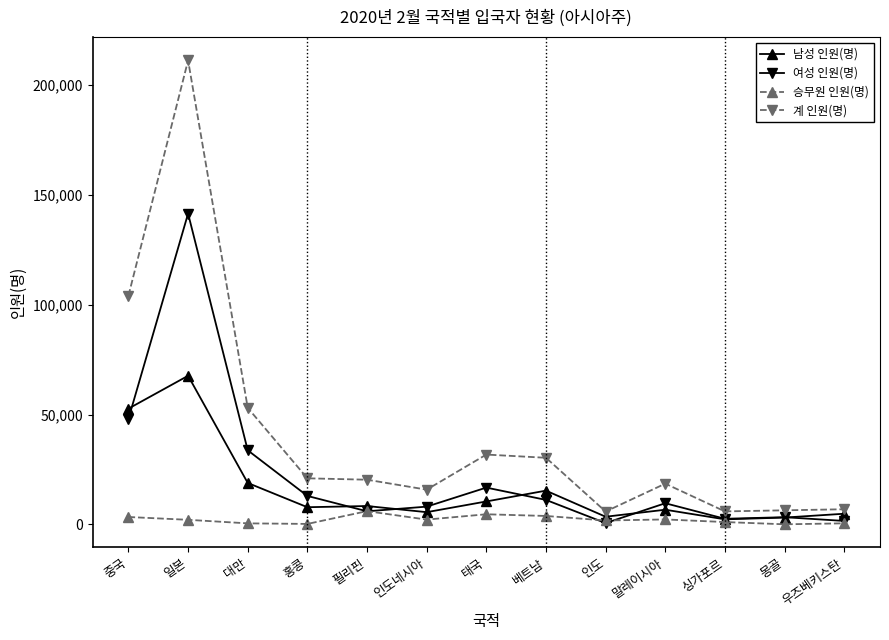

What is the label of the 9th point from the right?

필리핀